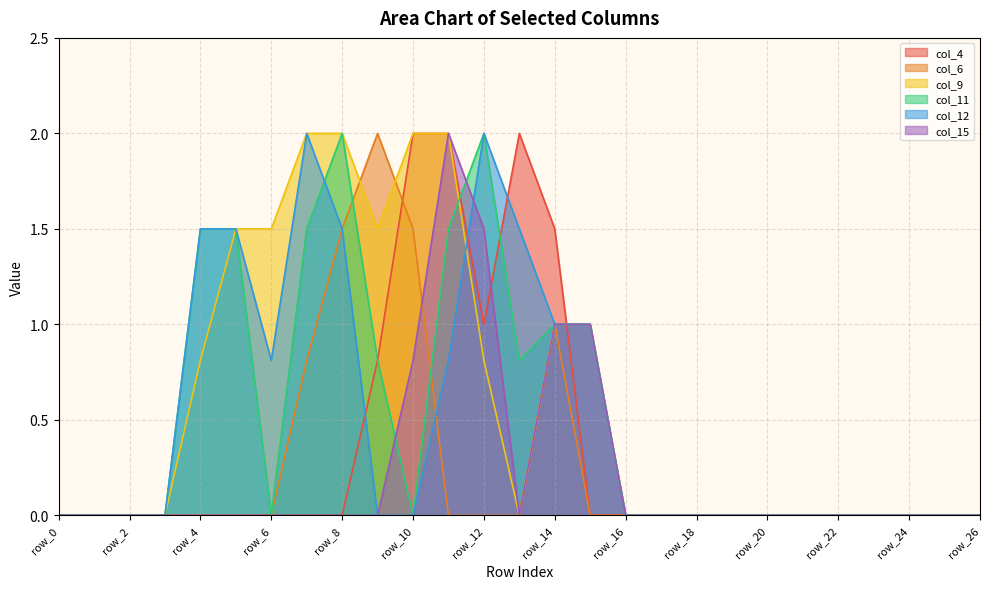

Between row_25 and row_26, which series saw the biggest shift?

col_4